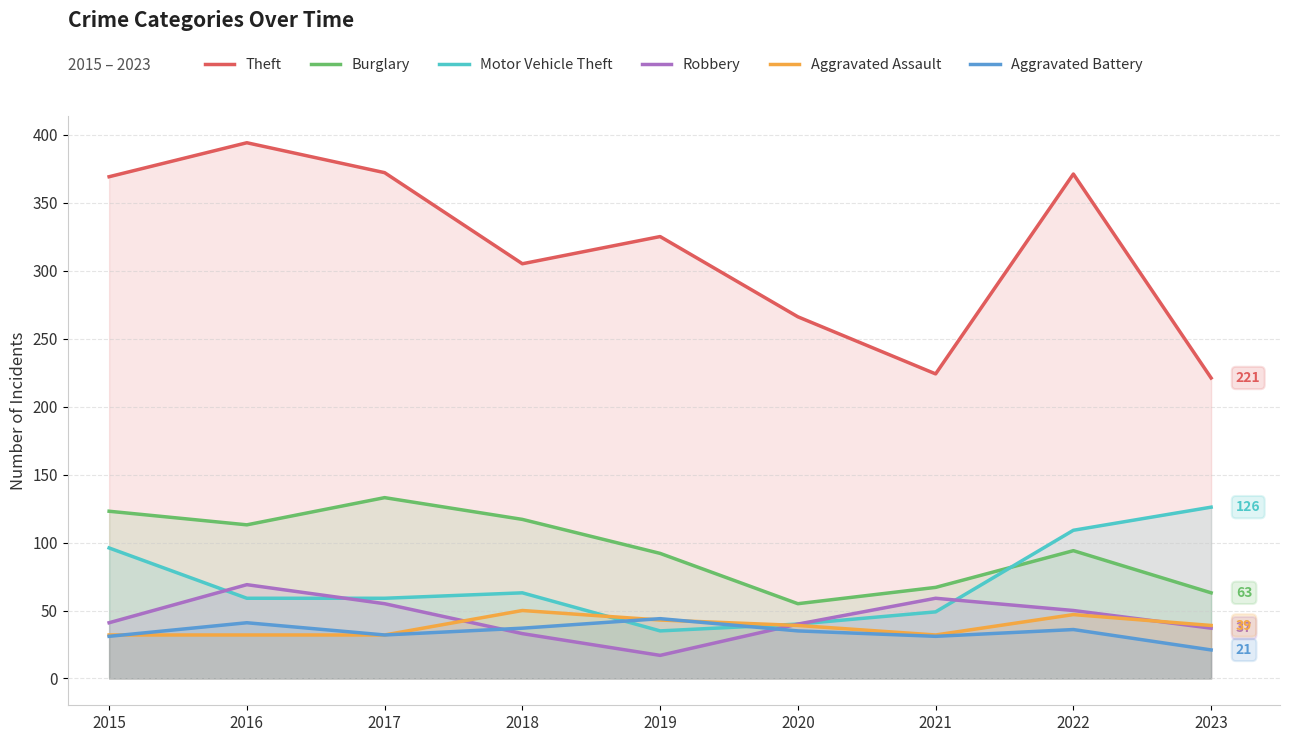

Reading right to left, list all the values displayed in this chart.

Theft: 221	371	224	266	325	305	372	394	369
Burglary: 63	94	67	55	92	117	133	113	123
Motor Vehicle Theft: 126	109	49	40	35	63	59	59	96
Robbery: 37	50	59	40	17	33	55	69	41
Aggravated Assault: 39	47	32	39	43	50	32	32	32
Aggravated Battery: 21	36	31	35	44	37	32	41	31